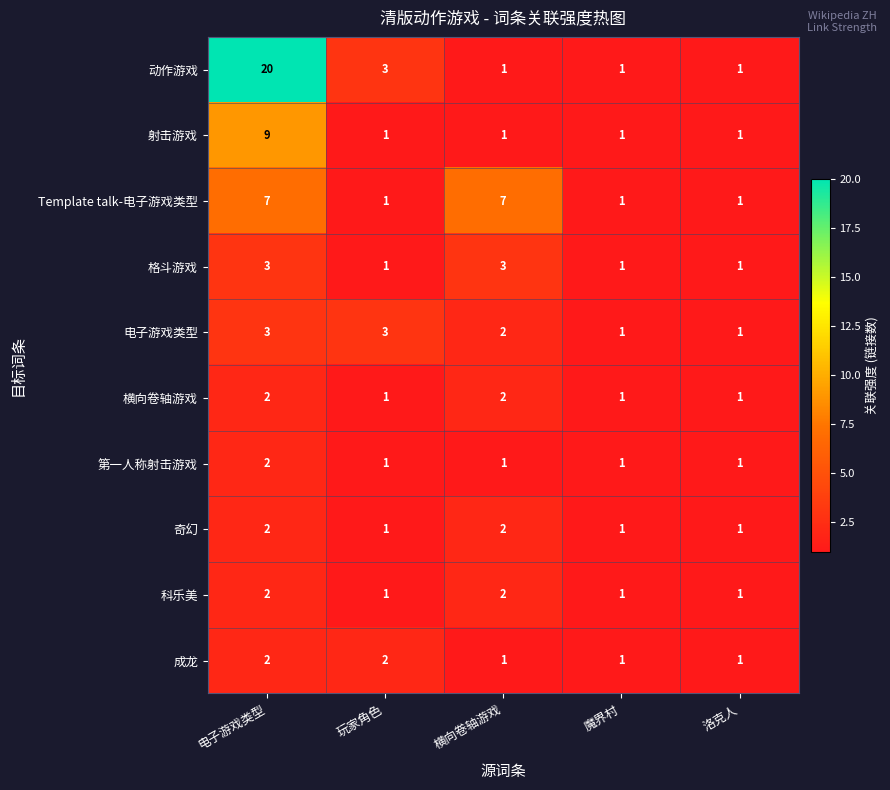

Which series changed the most between 电子游戏类型 and 洛克人?

动作游戏